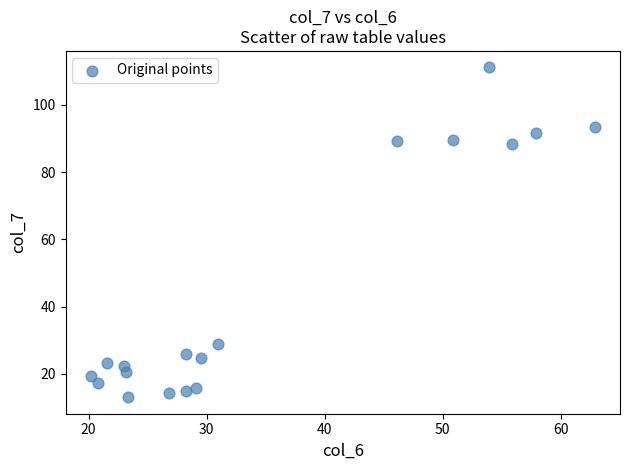

What is the range of X values (max minus min)?

42.7